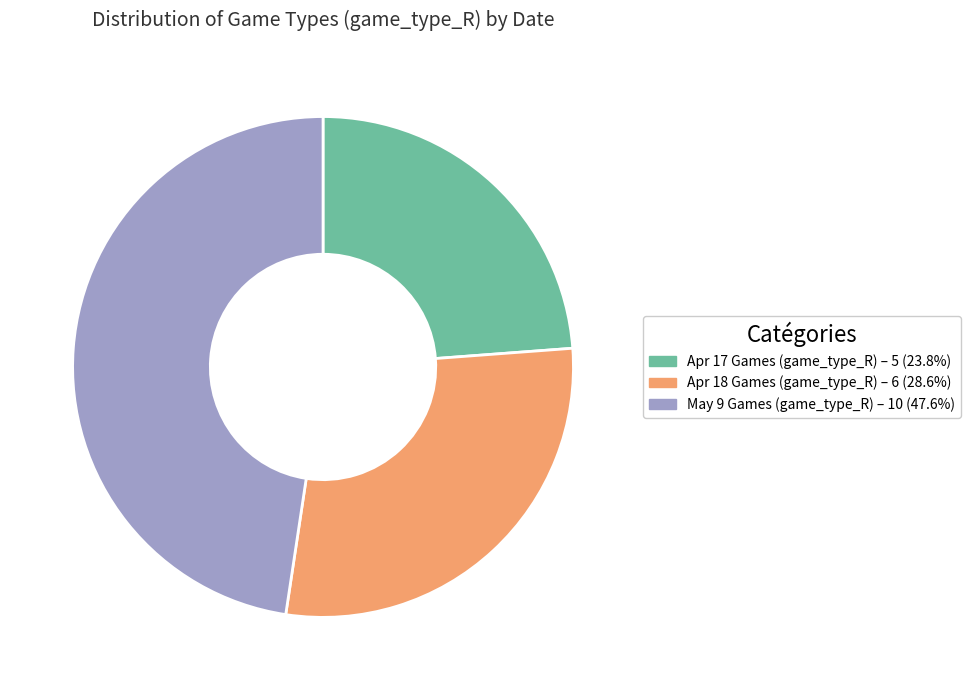

Does any single category account for the majority?

No